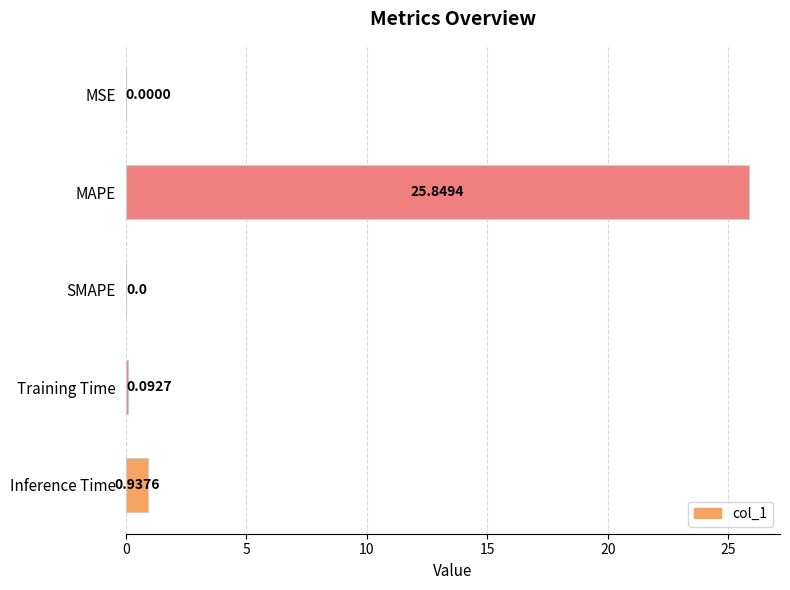

What is the sum of the values at MAPE and SMAPE?

25.8